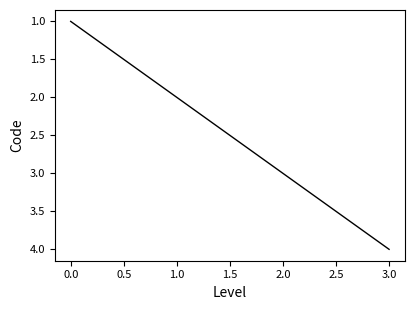

How many values are between 2 and 4?

3